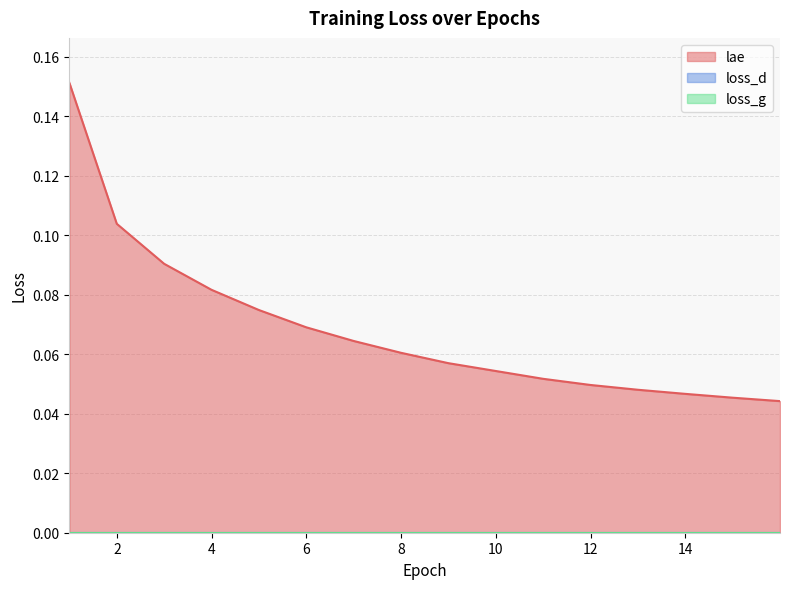

What is the sum of the lae values at 5.997792494481236 and 7.997792494481236?

0.1